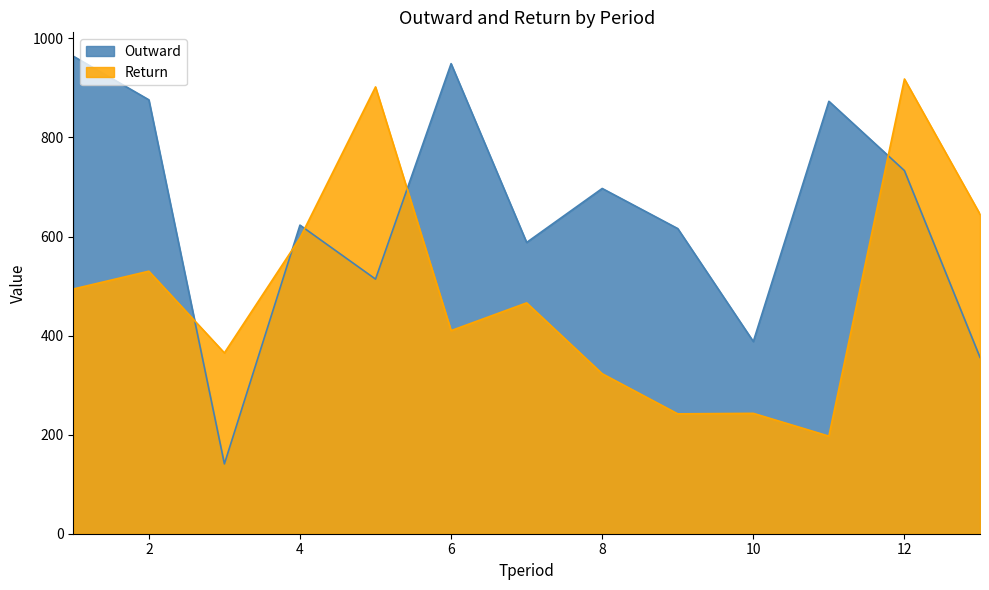

At which label is Outward closest to 552?

7